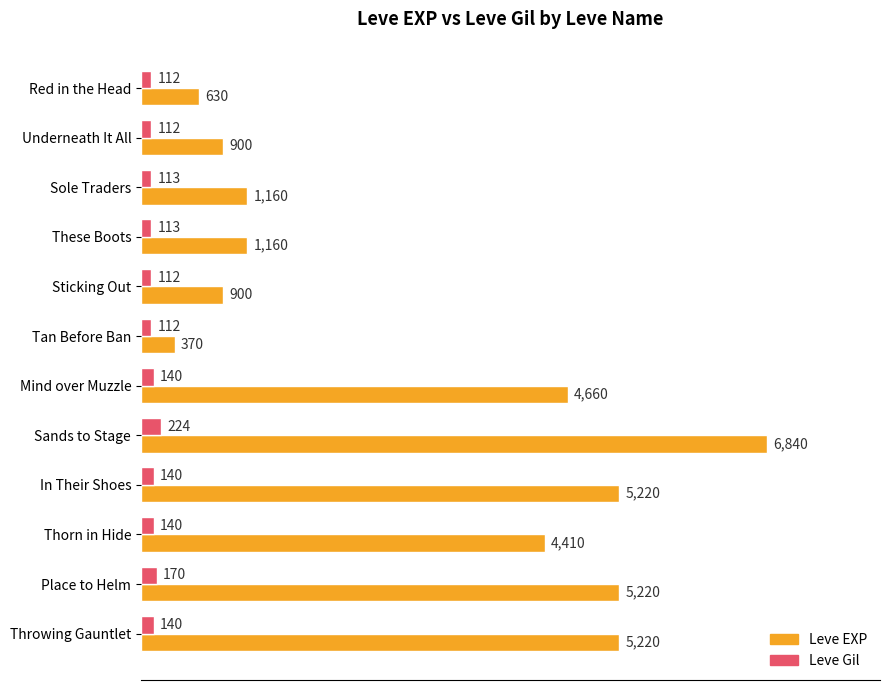

What is the sum of all Leve Gil values?

1628